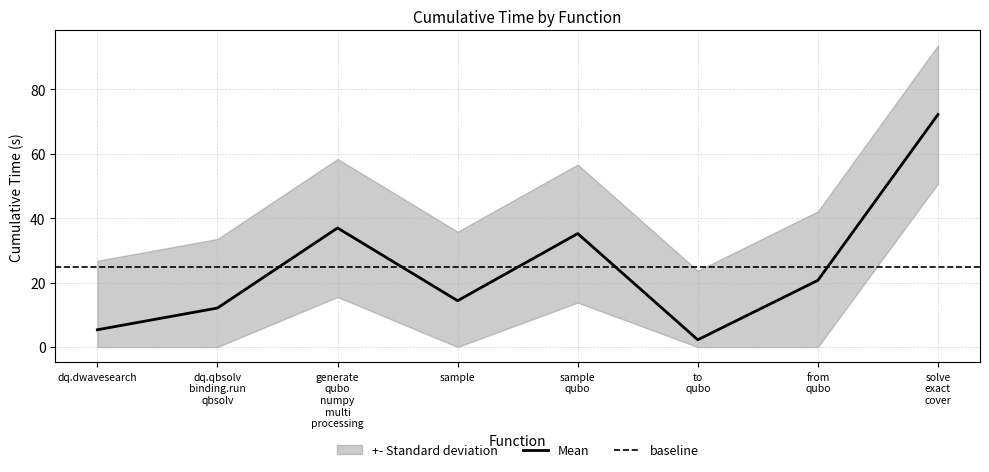

Read the Mean value at sample.

14.4